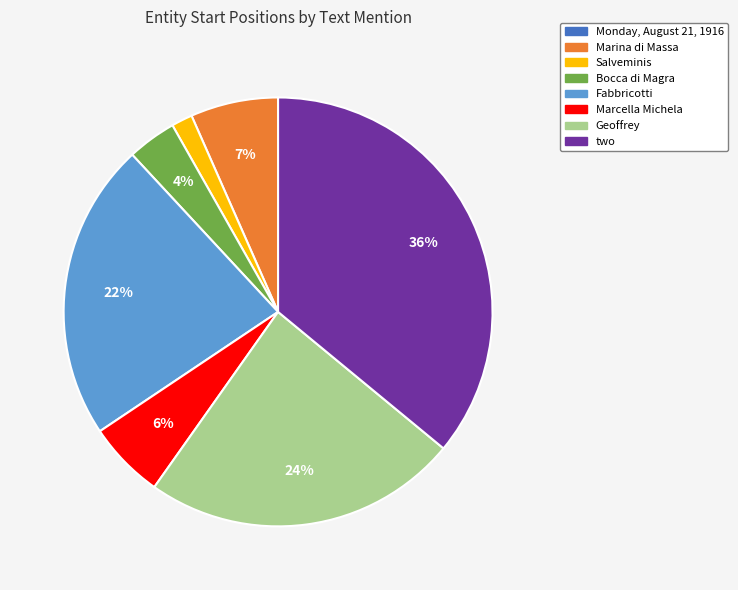

The Fabbricotti slice represents 22% of the pie. True or false?

True